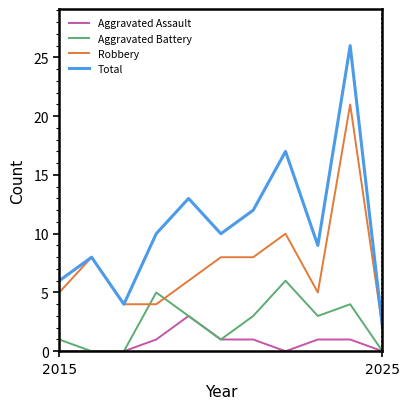

Which series has the largest total across all categories?

Total